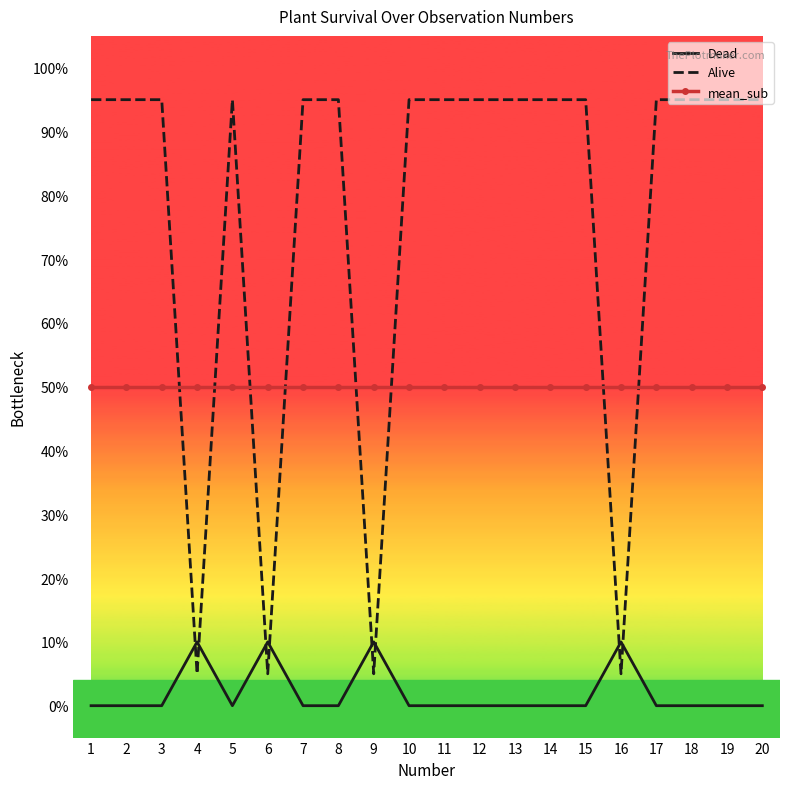

At 5, list the series in order from largest to smallest.

Alive, mean_sub, Dead